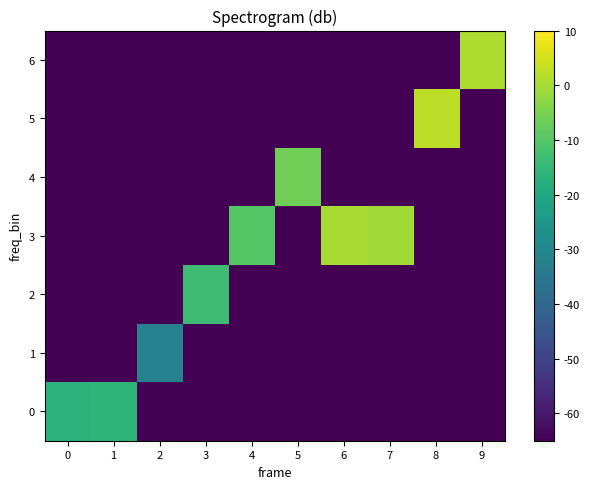

Which series has the largest range (max minus min)?

5